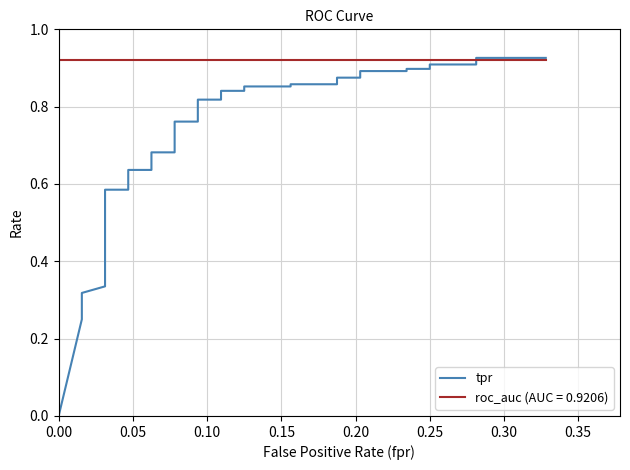

At which category does the chart reach its peak across all series?

38